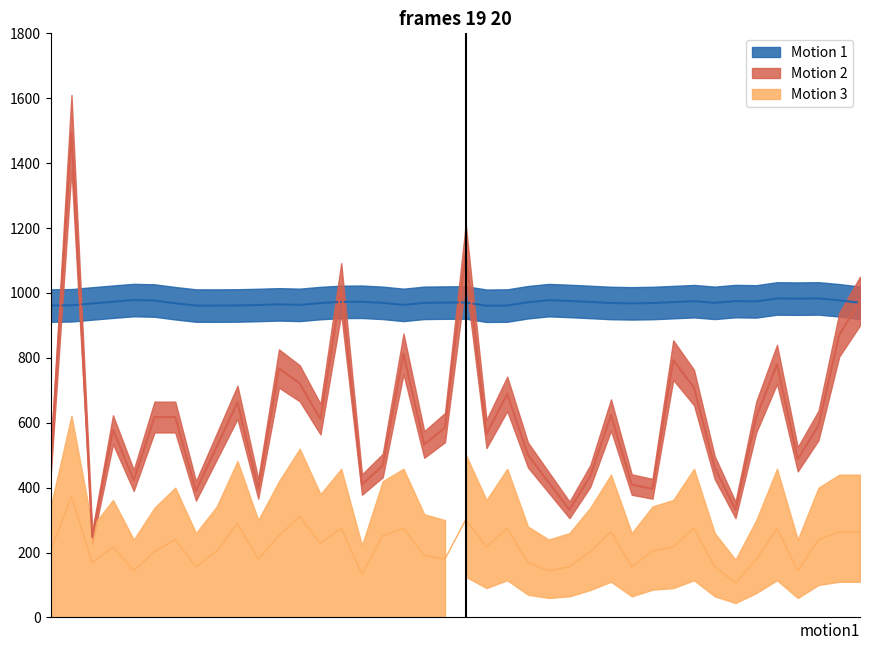

What is the difference between the second highest and second lowest values in the Motion 3 series?

178.8